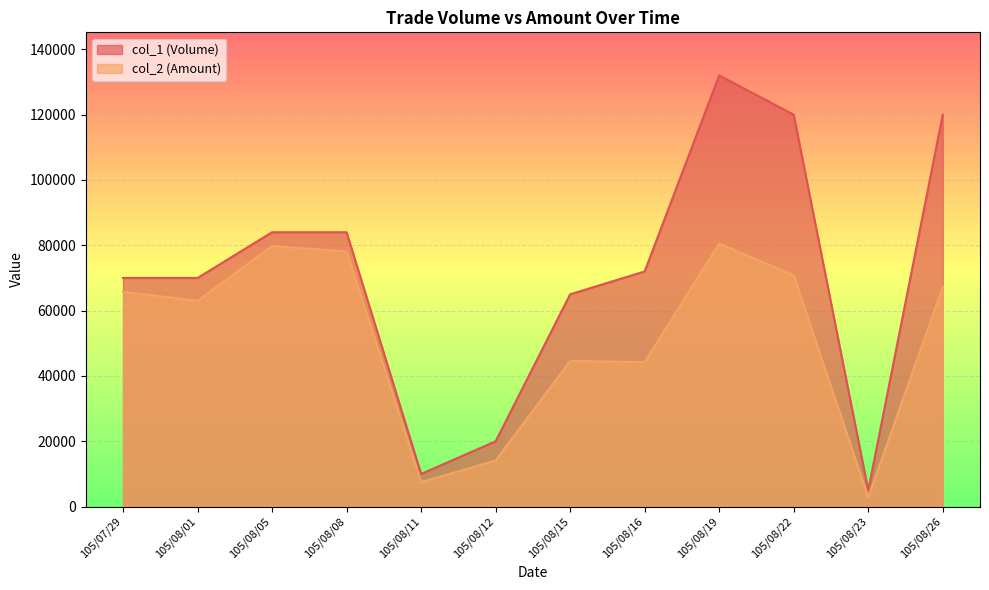

What is the difference between the maximum and minimum values in the col_2 (Amount) series?

77670